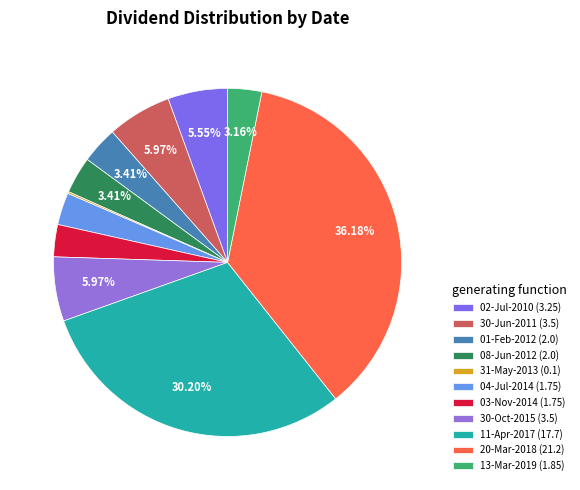

What is the smallest slice in the pie chart?

31-May-2013